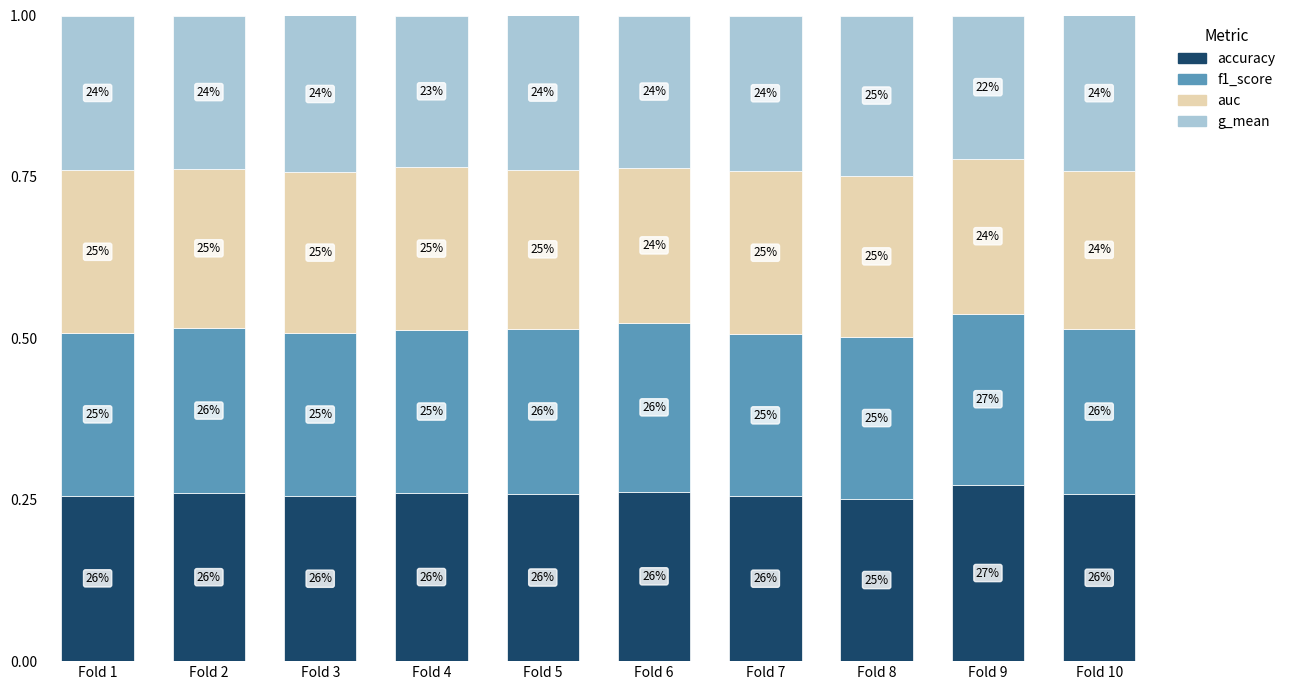

What are all the series names shown in the legend?

accuracy, f1_score, auc, g_mean